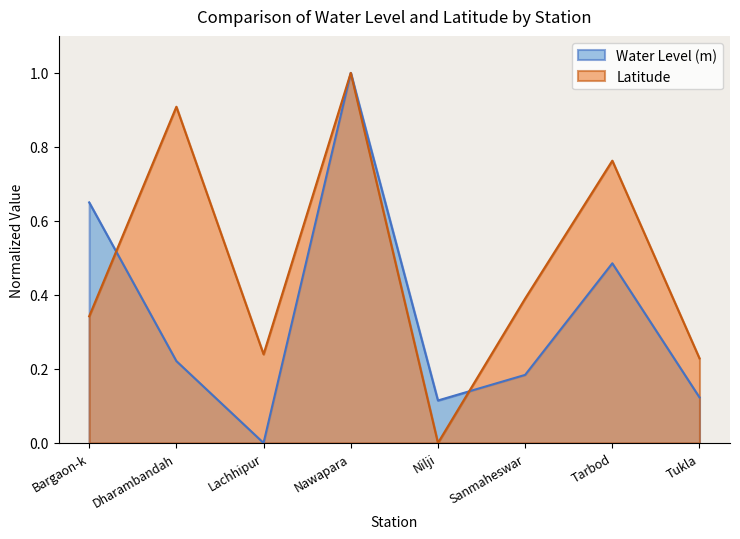

At which label is Latitude closest to 0?

Nilji